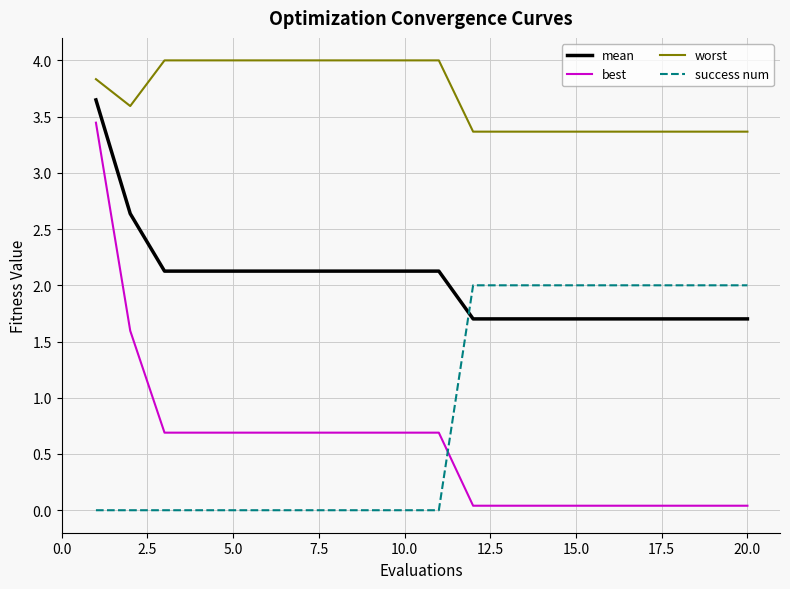

Rank the series by their maximum value, from highest to lowest.

worst, mean, best, success num